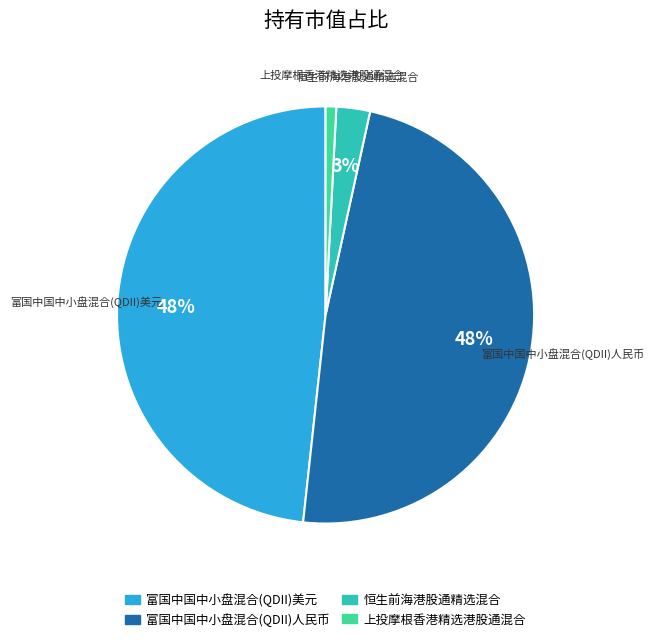

The 恒生前海港股通精选混合 slice represents 3% of the pie. True or false?

True